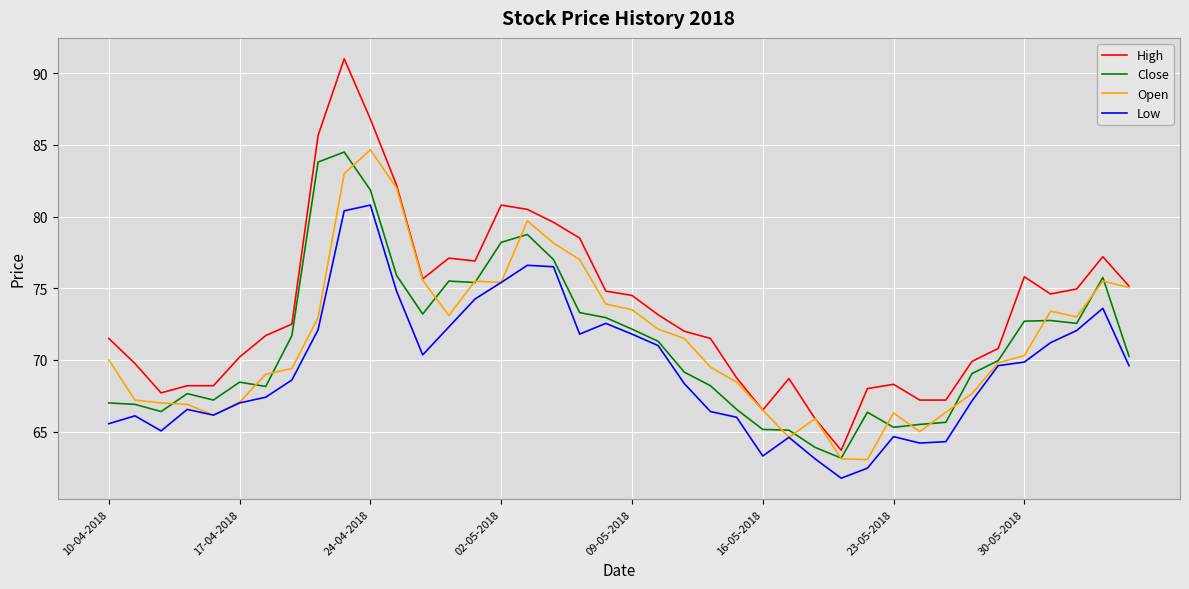

What is the maximum value for Open?

84.7